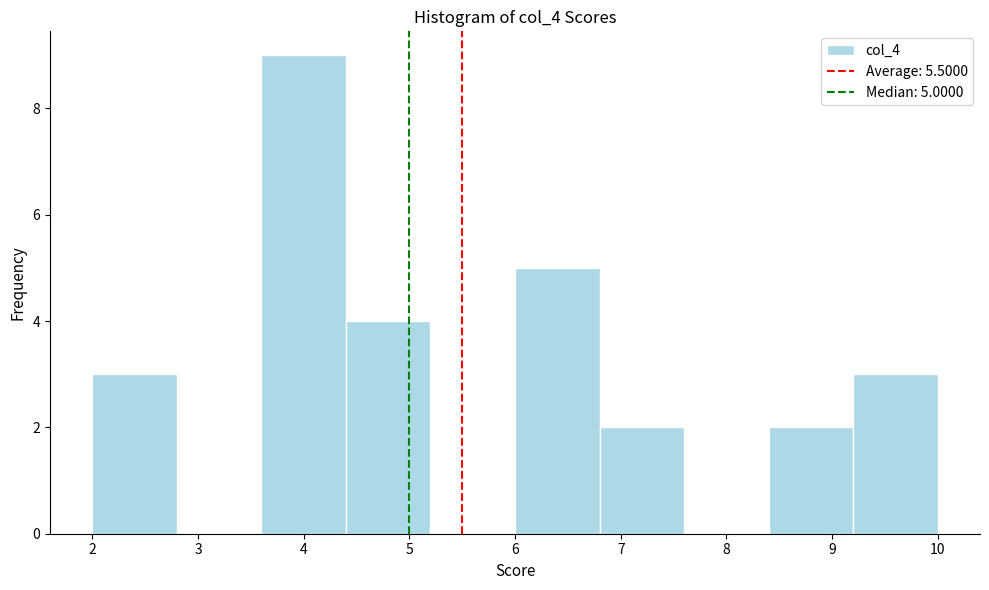

Over which range of the x-axis is the bar tallest?

3.6 to 4.4